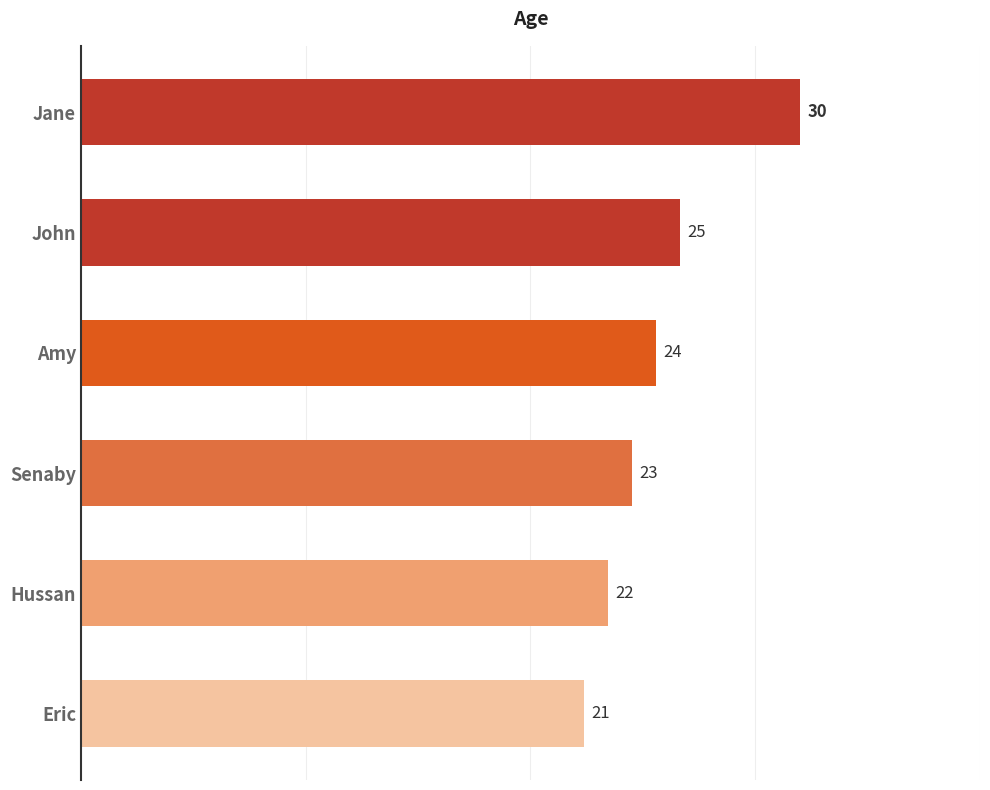

List the labels in order of value, smallest first.

Eric, Hussan, Senaby, Amy, John, Jane